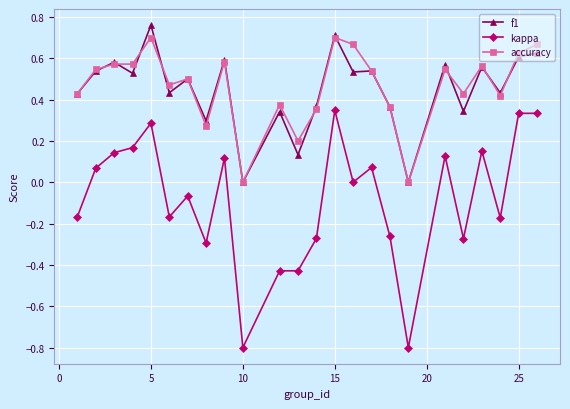

True or false: kappa and f1 intersect in this chart.

False